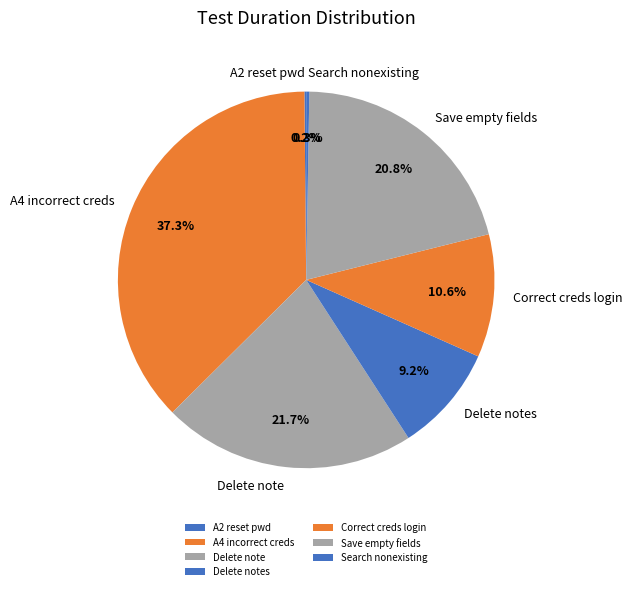

How much of the chart is everything except Delete note?

78.3%